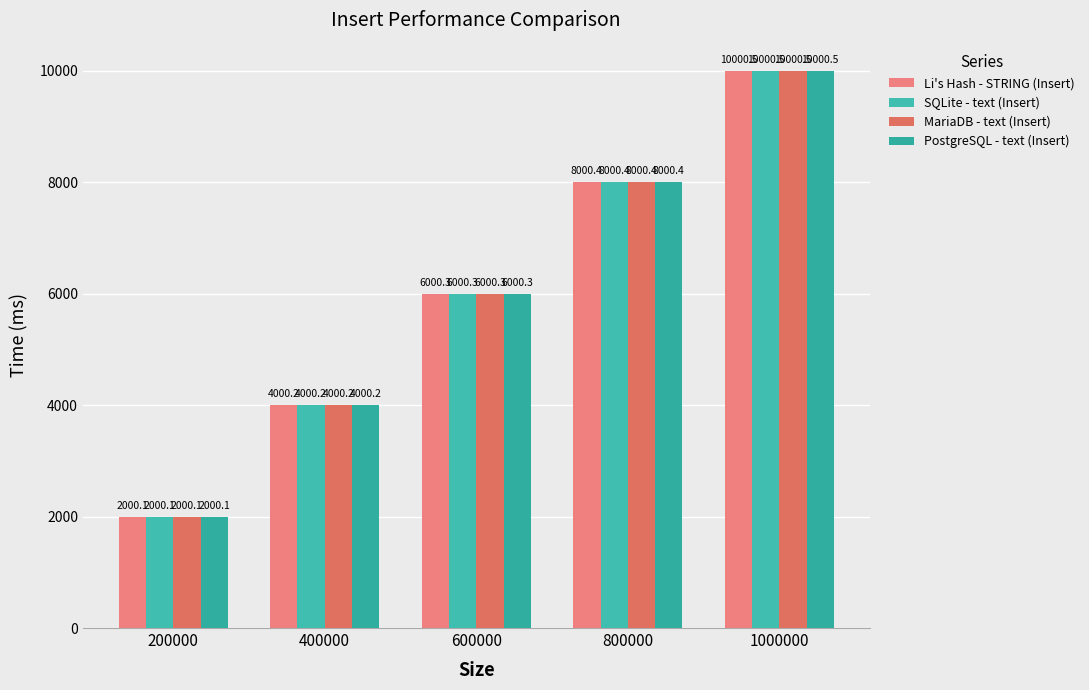

Reading left to right, list all the values displayed in this chart.

Li's Hash - STRING (Insert): 200000=2000.1	400000=4000.2	600000=6000.3	800000=8000.4	1000000=10000.5
SQLite - text (Insert): 200000=2000.1	400000=4000.2	600000=6000.3	800000=8000.4	1000000=10000.5
MariaDB - text (Insert): 200000=2000.1	400000=4000.2	600000=6000.3	800000=8000.4	1000000=10000.5
PostgreSQL - text (Insert): 200000=2000.1	400000=4000.2	600000=6000.3	800000=8000.4	1000000=10000.5